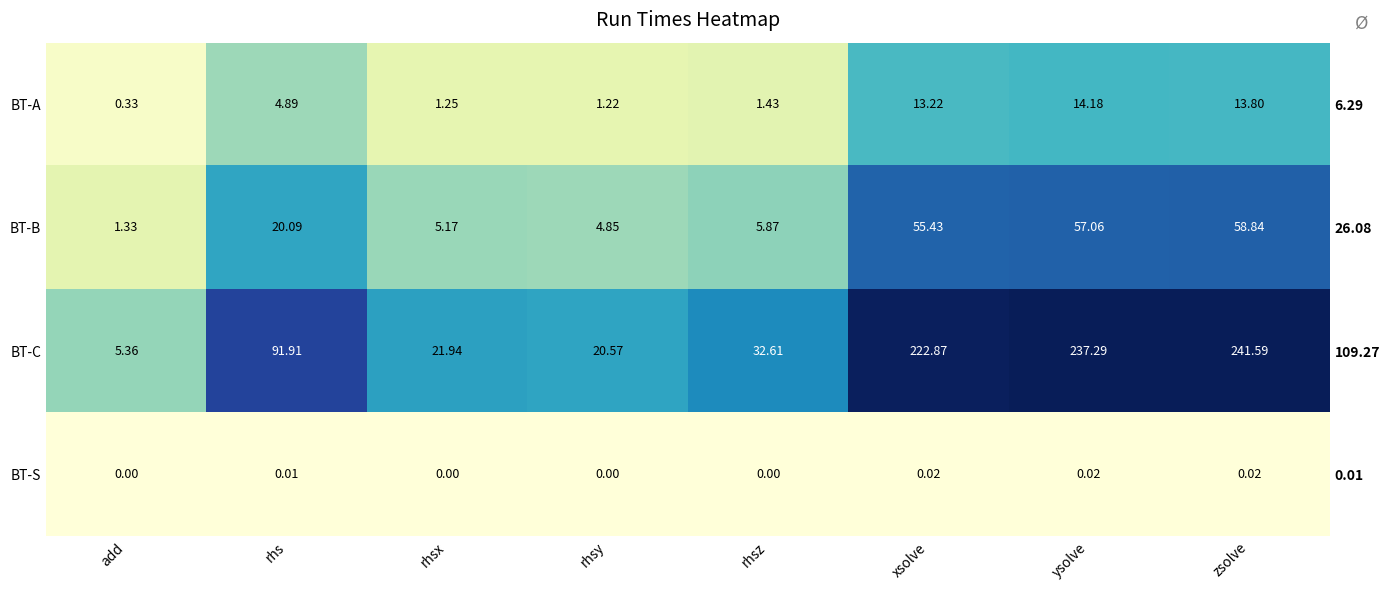

Which series has the largest total across all categories?

BT-C